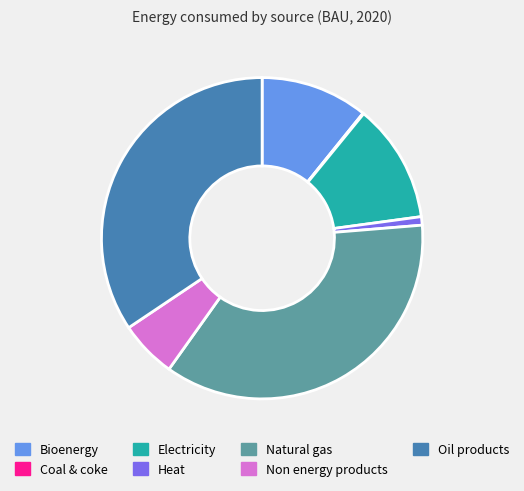

Do Electricity and Heat together represent more than half of the pie?

No